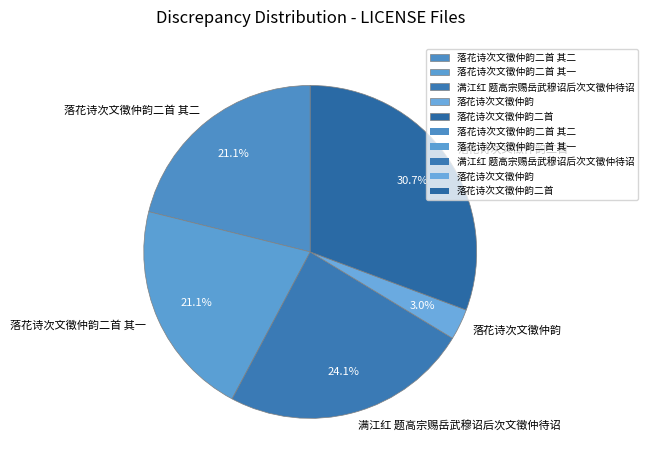

Is it true that 满江红 题高宗赐岳武穆诏后次文徵仲待诏 is 16% of the pie?

False